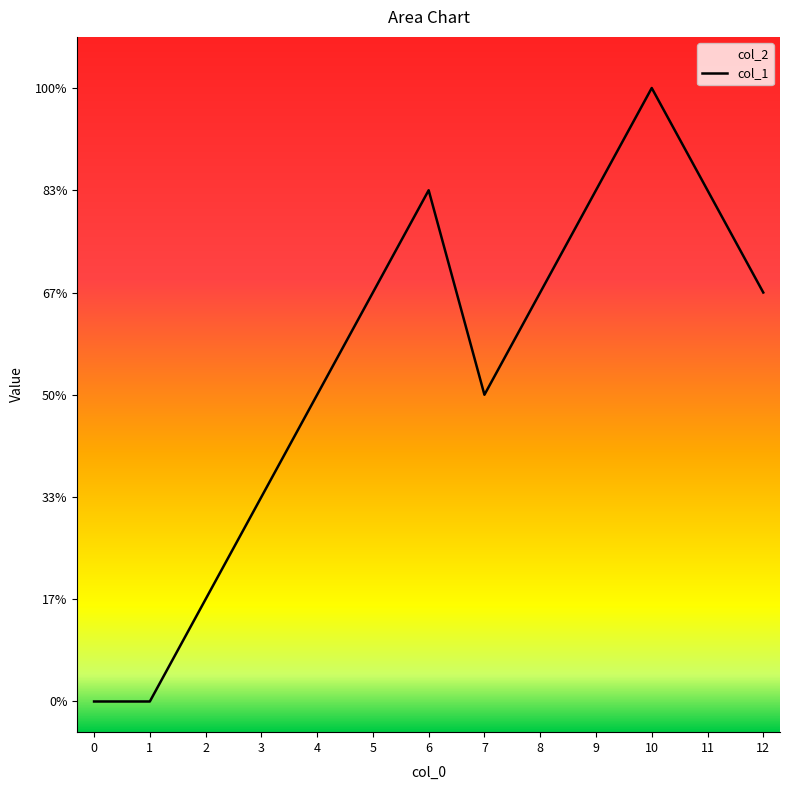

How many distinct data groups are displayed?

1